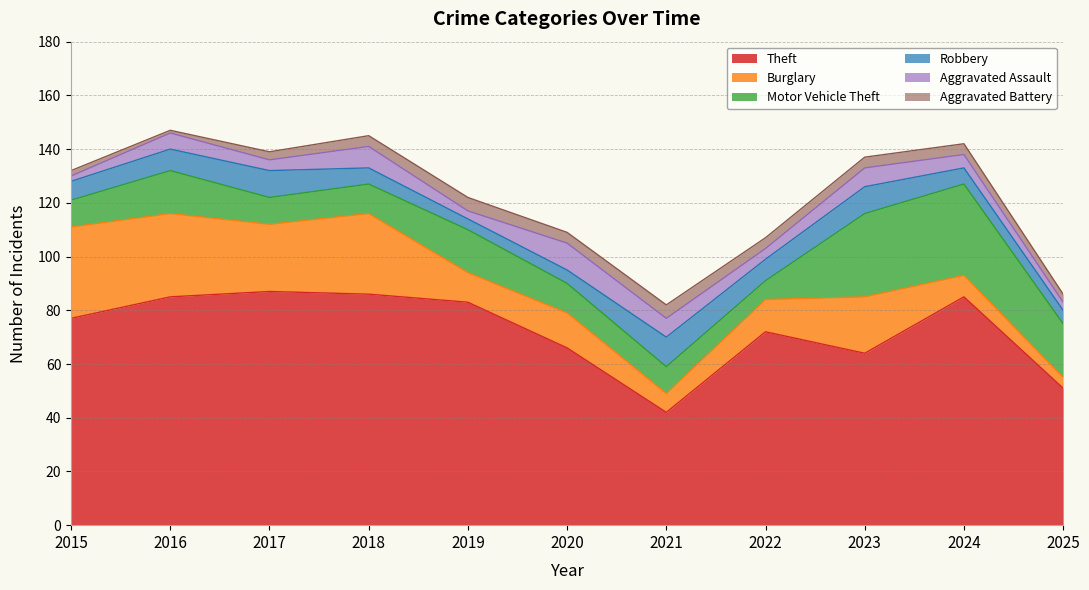

How many distinct data groups are displayed?

6